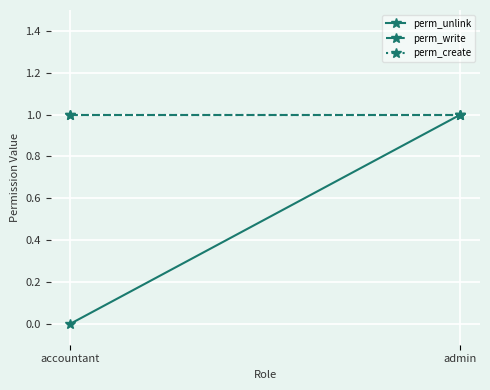

How many values in perm_unlink are above zero?

1